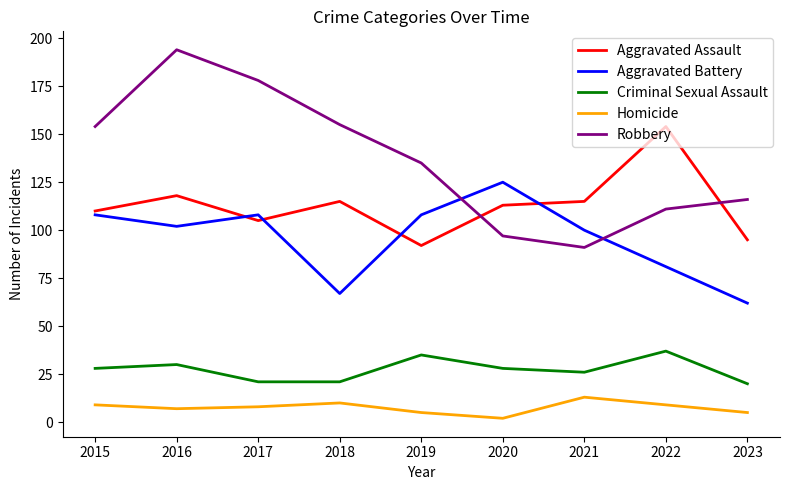

Reading left to right, extract all data points from this chart.

Aggravated Assault: 2015=110	2016=118	2017=105	2018=115	2019=92	2020=113	2021=115	2022=154	2023=95
Aggravated Battery: 2015=108	2016=102	2017=108	2018=67	2019=108	2020=125	2021=100	2022=81	2023=62
Criminal Sexual Assault: 2015=28	2016=30	2017=21	2018=21	2019=35	2020=28	2021=26	2022=37	2023=20
Homicide: 2015=9	2016=7	2017=8	2018=10	2019=5	2020=2	2021=13	2022=9	2023=5
Robbery: 2015=154	2016=194	2017=178	2018=155	2019=135	2020=97	2021=91	2022=111	2023=116